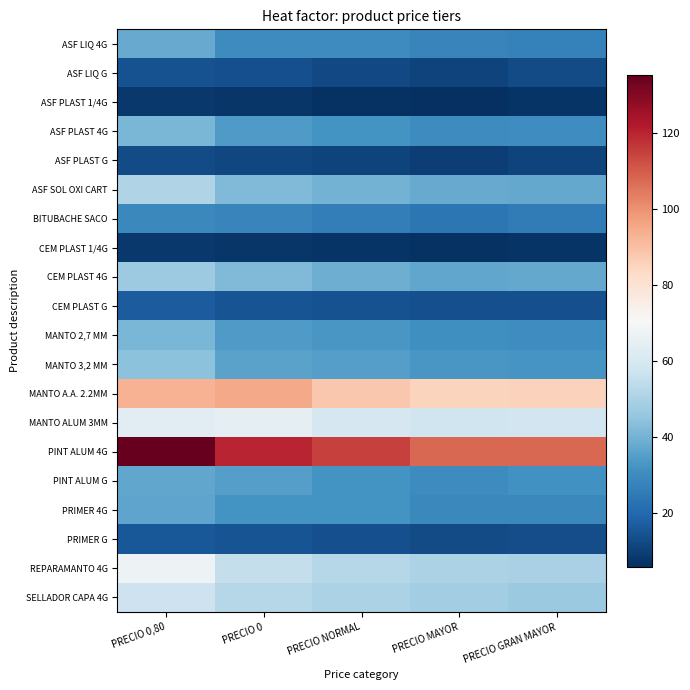

Count the number of data series in this chart.

20